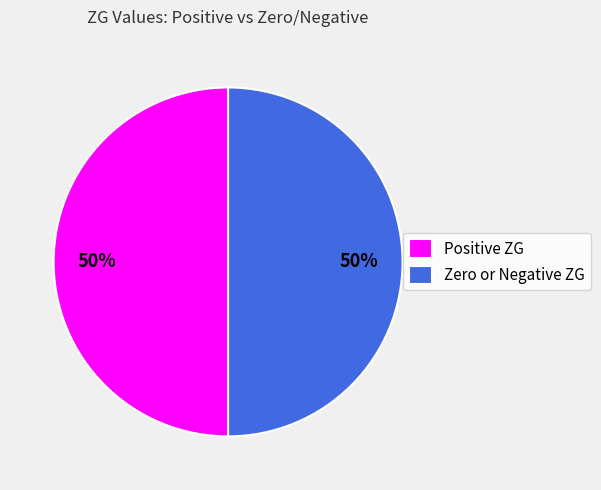

Combined, do Zero or Negative ZG and Positive ZG account for over 50%?

Yes